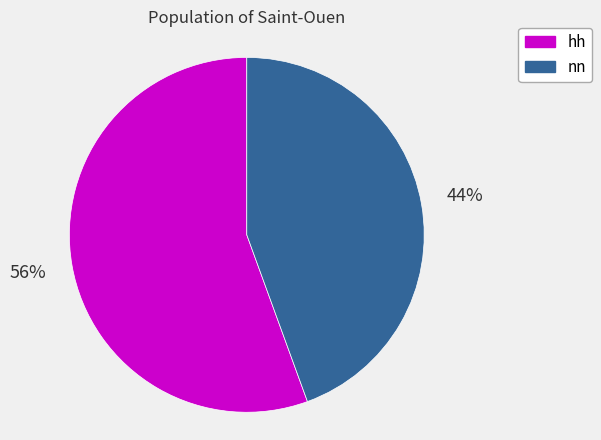

Does hh account for over 50% of the chart?

Yes